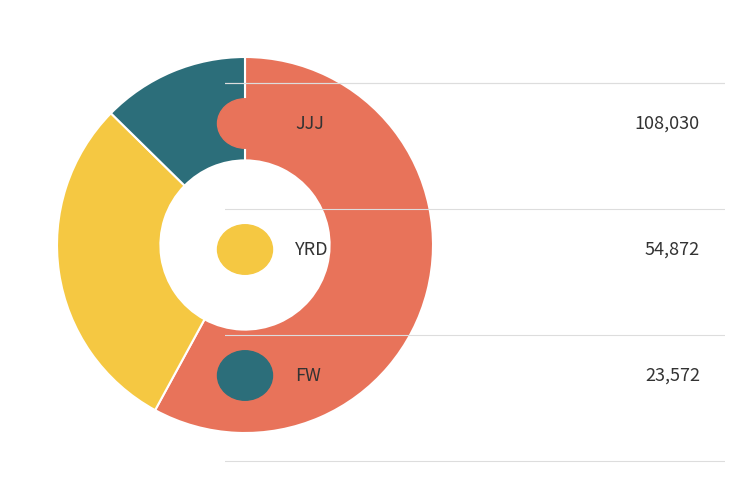

Rank the categories by value from lowest to highest.

FW, YRD, JJJ